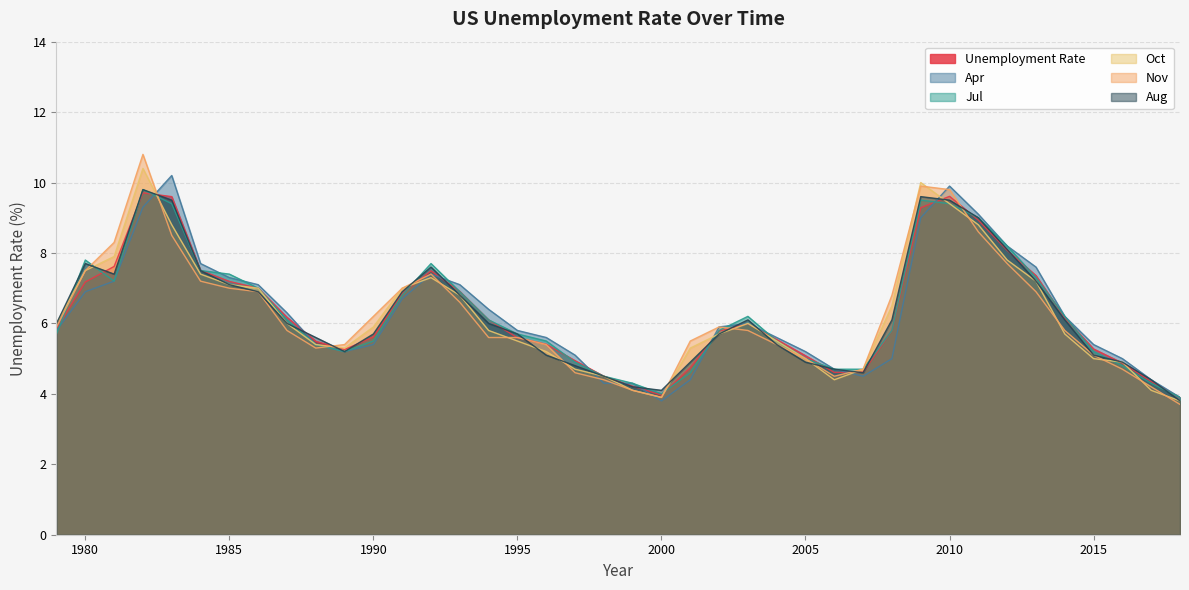

True or false: Unemployment Rate and Nov cross at least once.

True